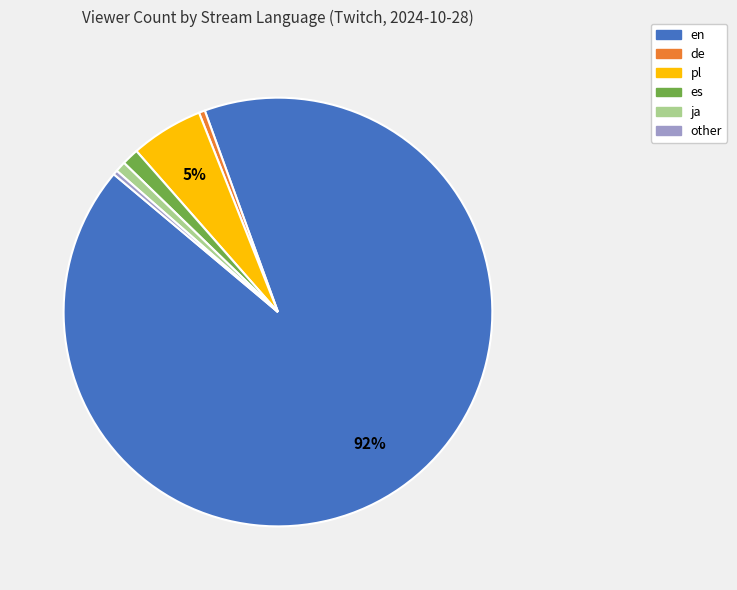

Is there any slice that represents more than half of the pie?

Yes